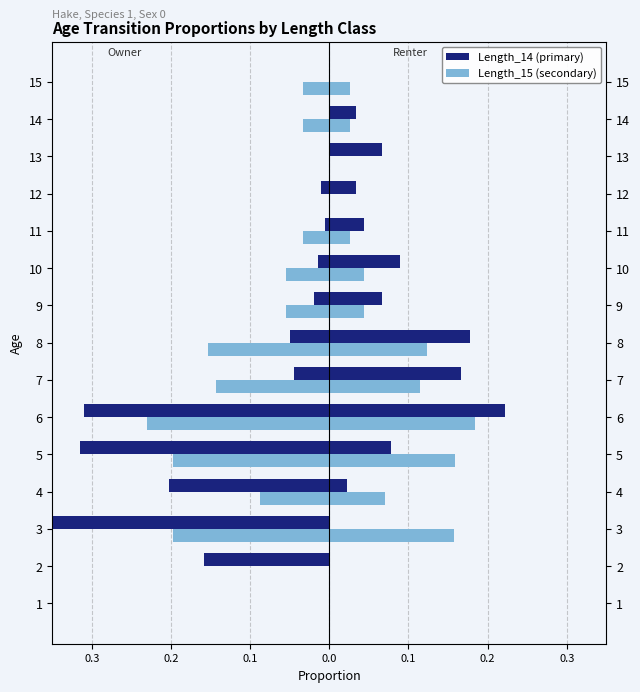

How many categories are shown in the chart?

15